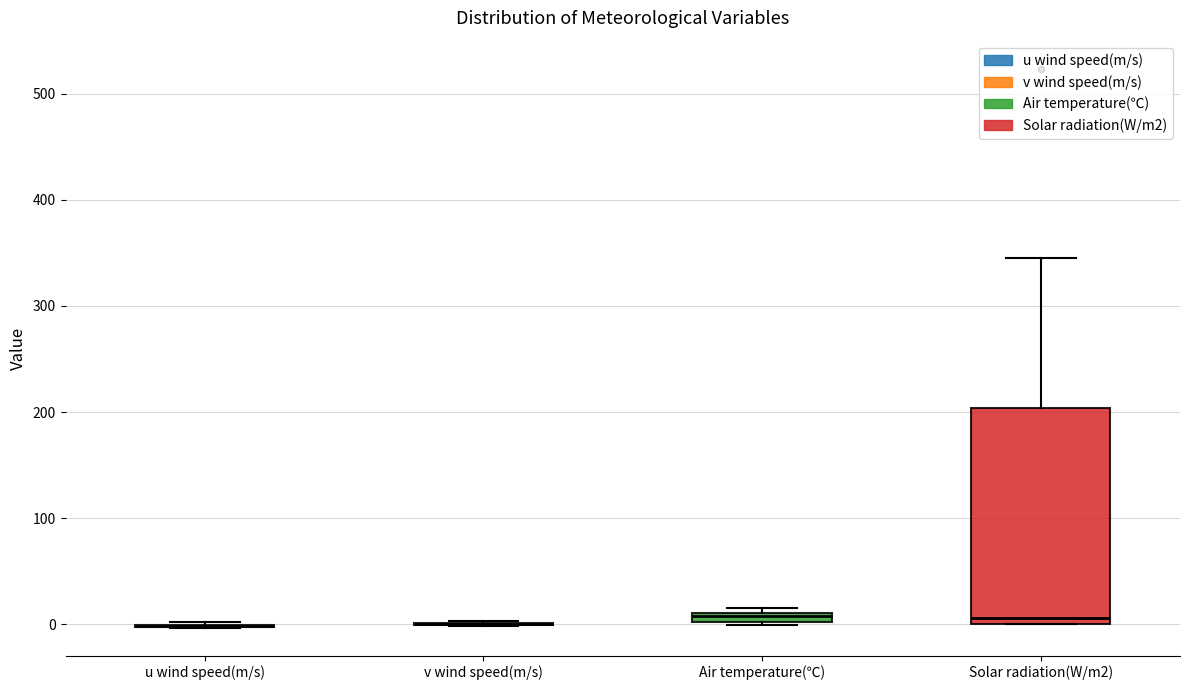

Where is the upper edge of the box for Solar radiation(W/m2) on the y-axis? The values are not printed on the chart, so give them approximately, as read against the axis.

200